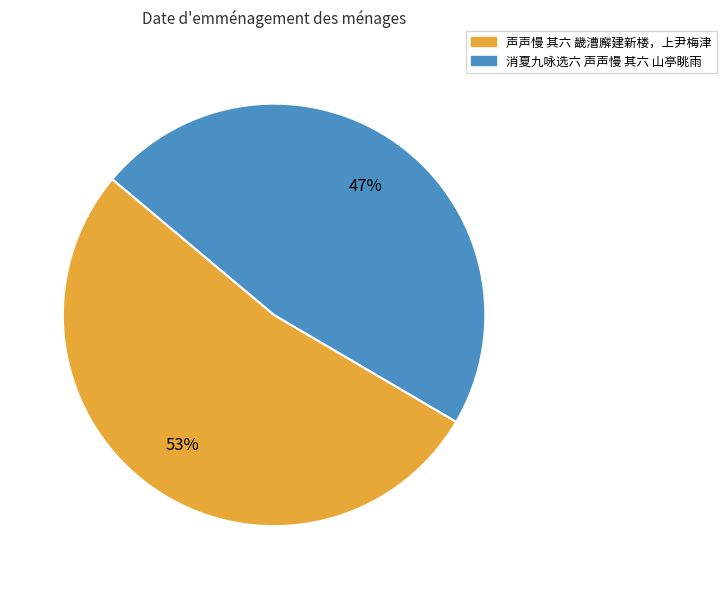

Is there any slice that represents more than half of the pie?

Yes